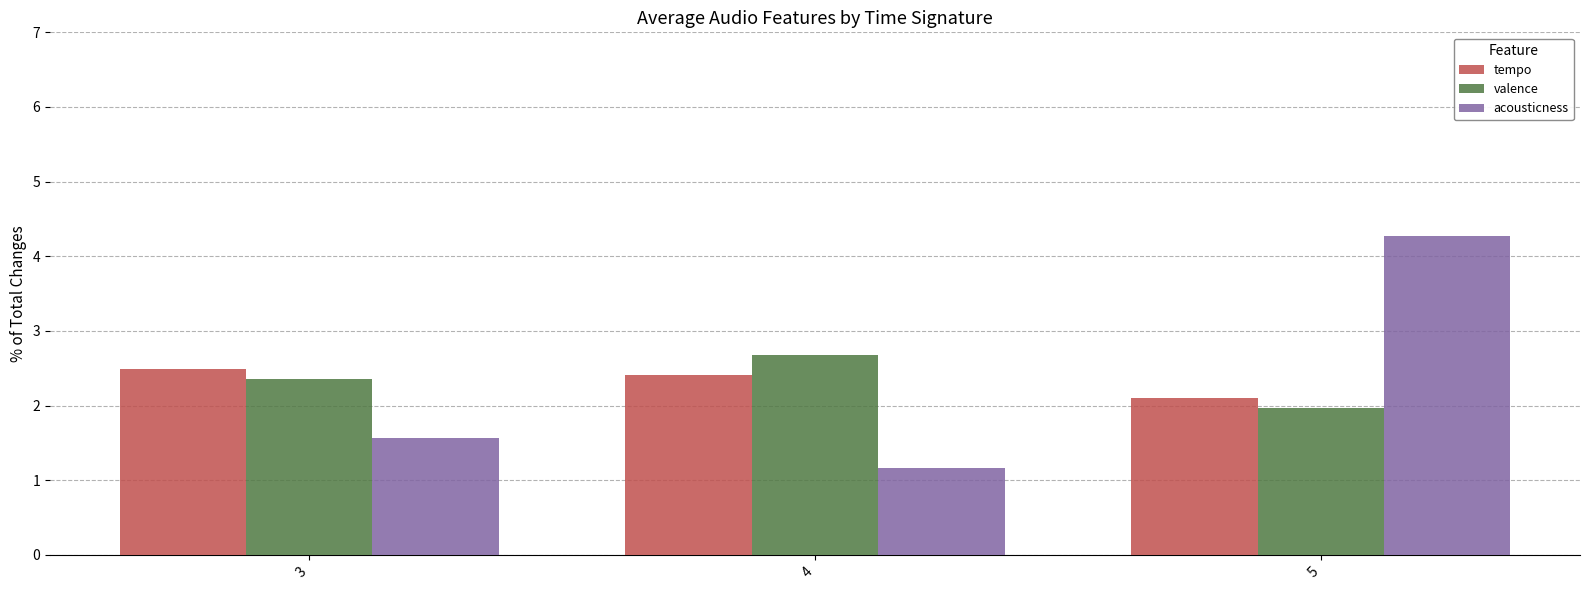

Reading left to right, what are all the values shown in this chart?

tempo: 3=2.5	4=2.4	5=2.1
valence: 3=2.4	4=2.7	5=2.0
acousticness: 3=1.6	4=1.2	5=4.3